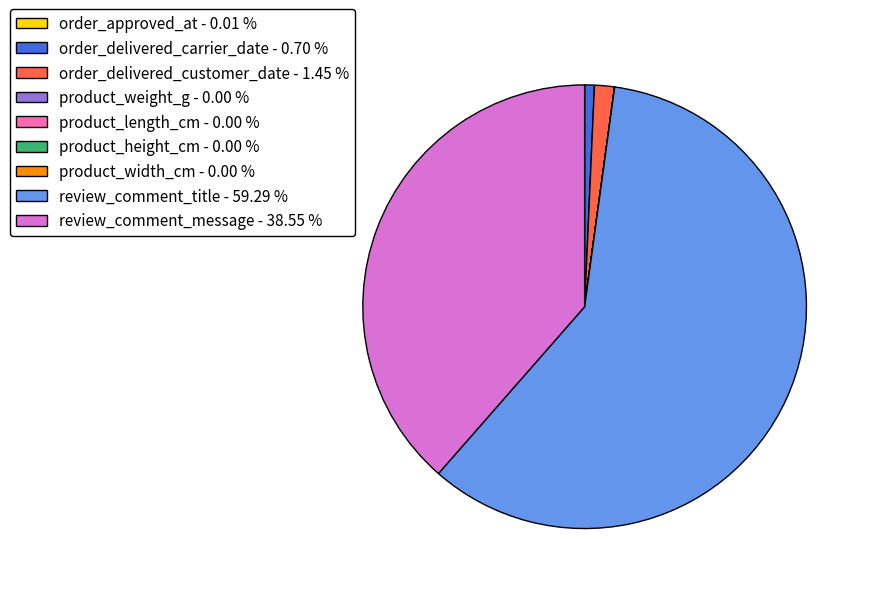

Is there a majority slice in this chart?

Yes